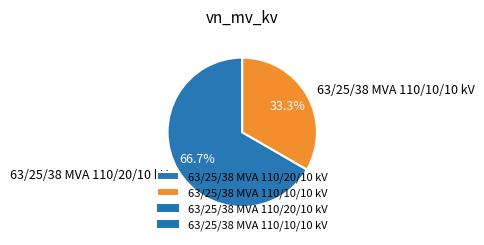

Do 63/25/38 MVA 110/10/10 kV and 63/25/38 MVA 110/20/10 kV together represent more than half of the pie?

Yes